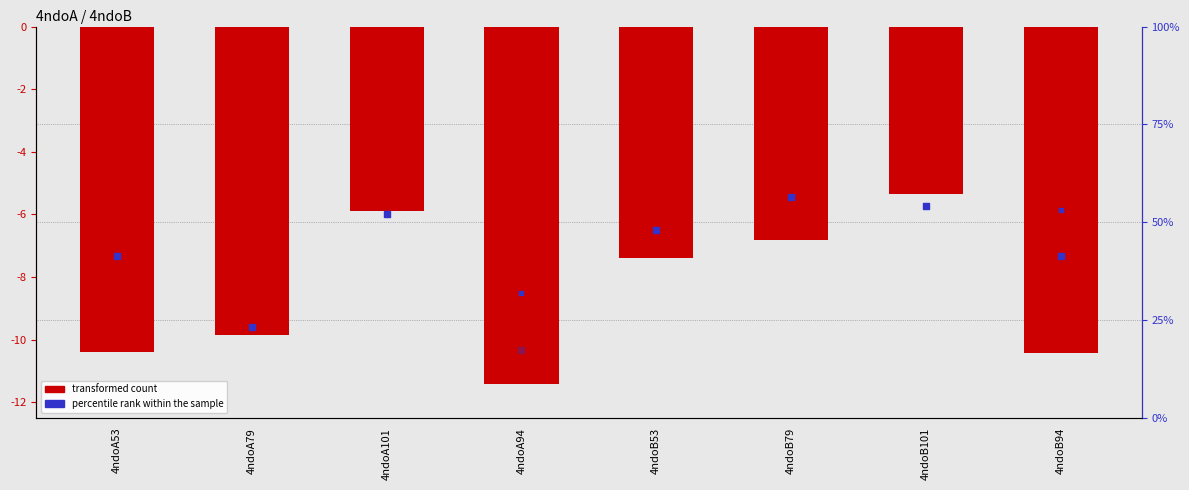

Which series contains the lowest Y value?

transformed count (col_6)